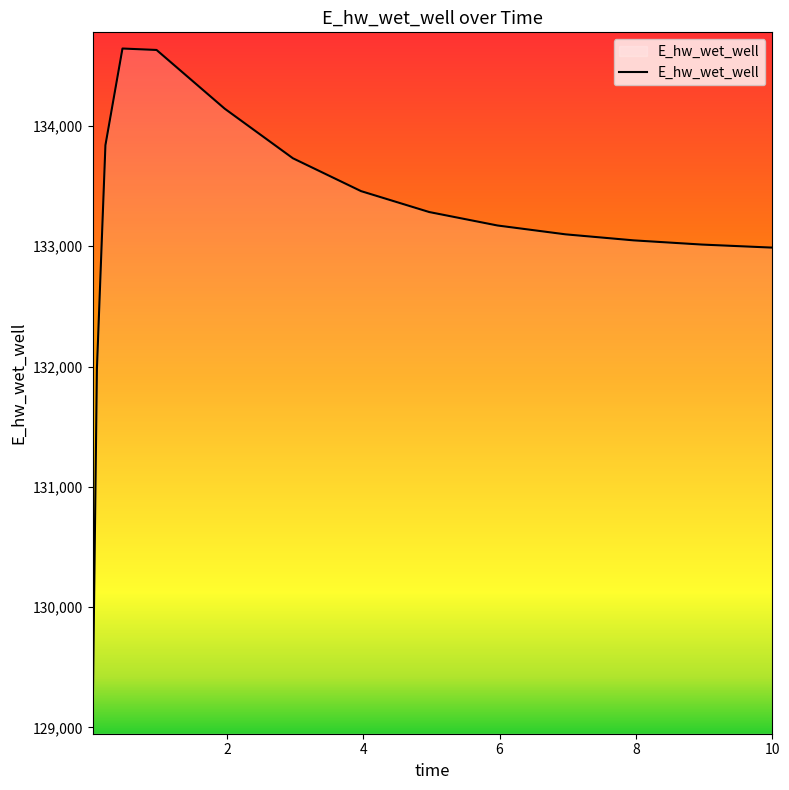

What is the difference between the maximum and minimum values?

5567.5